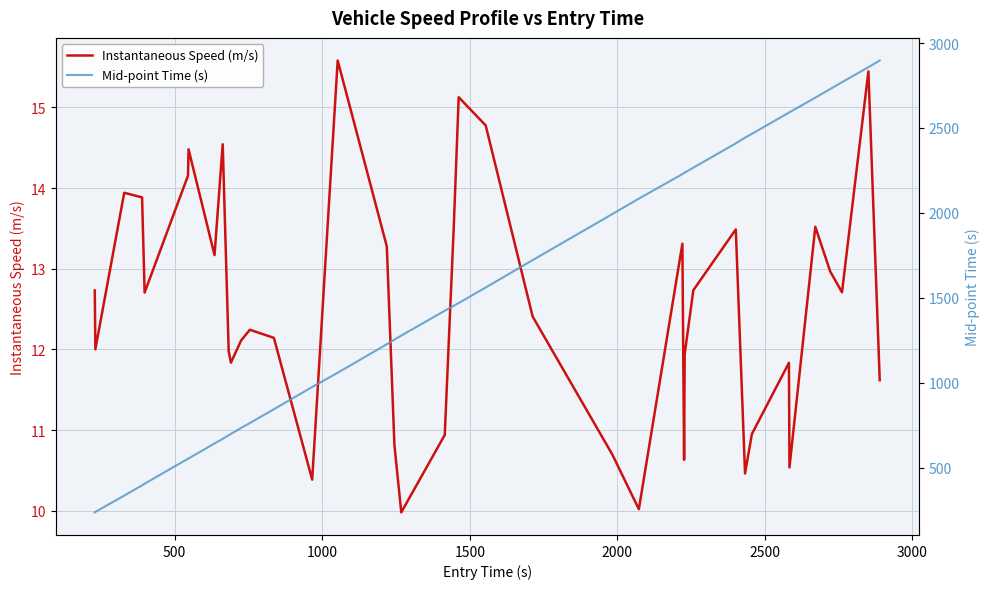

Which series has the largest total across all categories?

Mid-point Time (s)